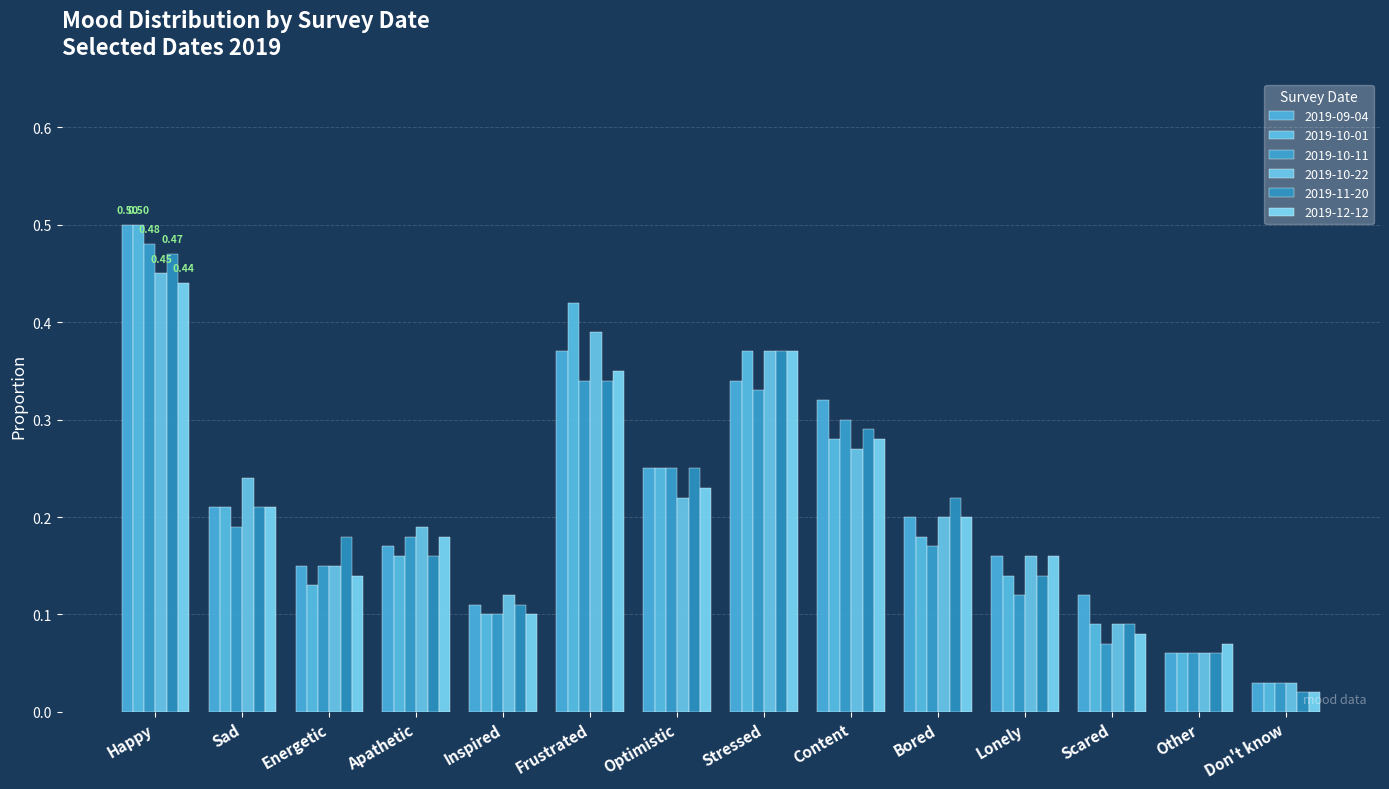

The value of 2019-10-01 at Other is 0.1. True or false?

True